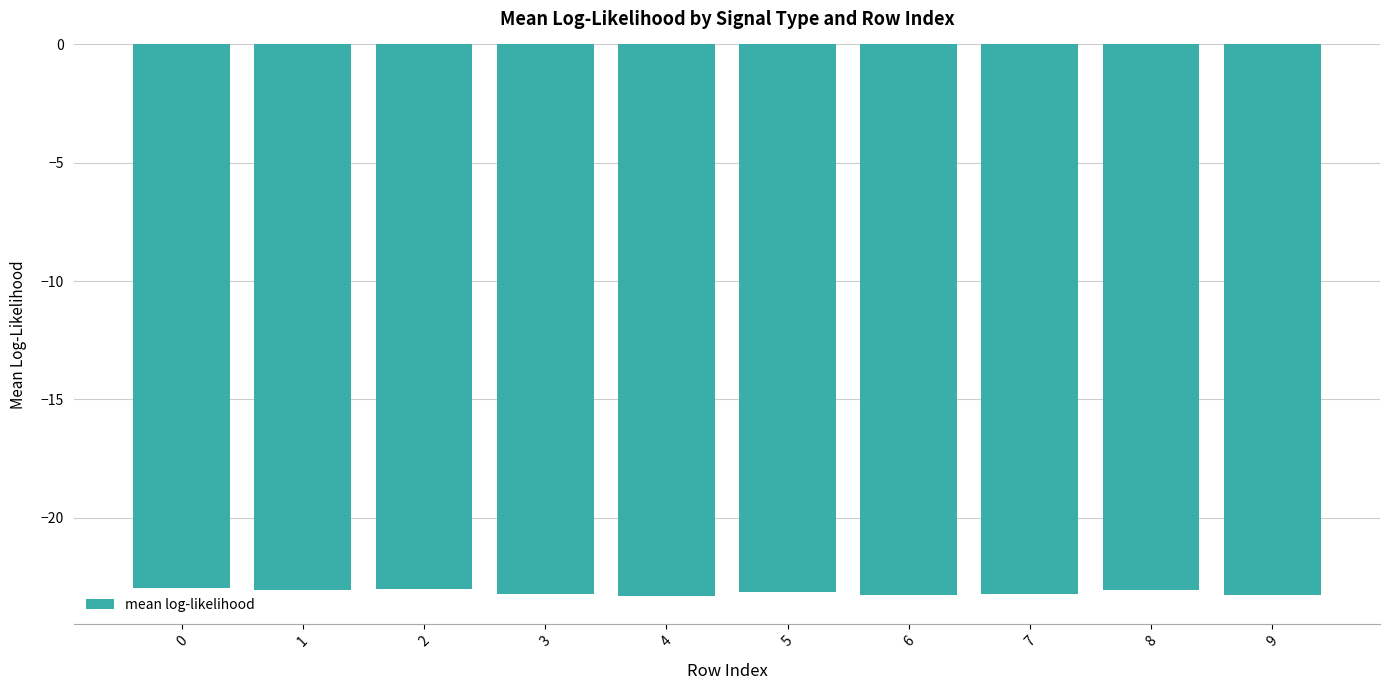

What is the value of the 9th bar from the left?

-23.0